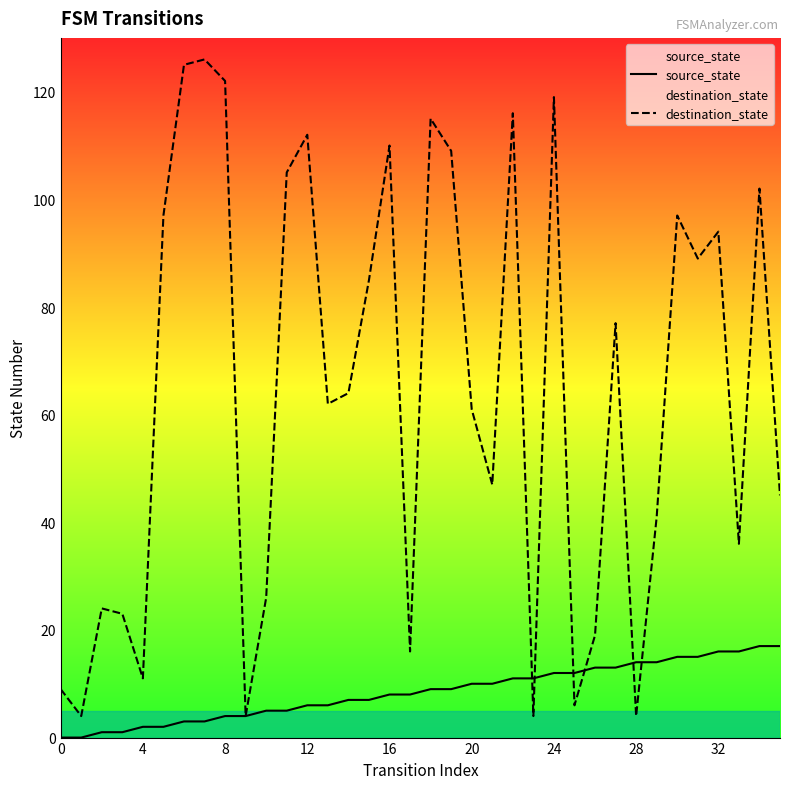

How many series are shown in this chart?

2